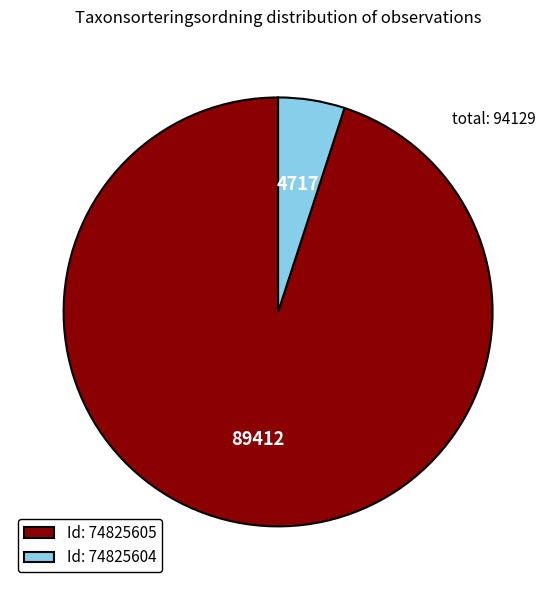

Is it true that Id: 74825605 is 88% of the pie?

False